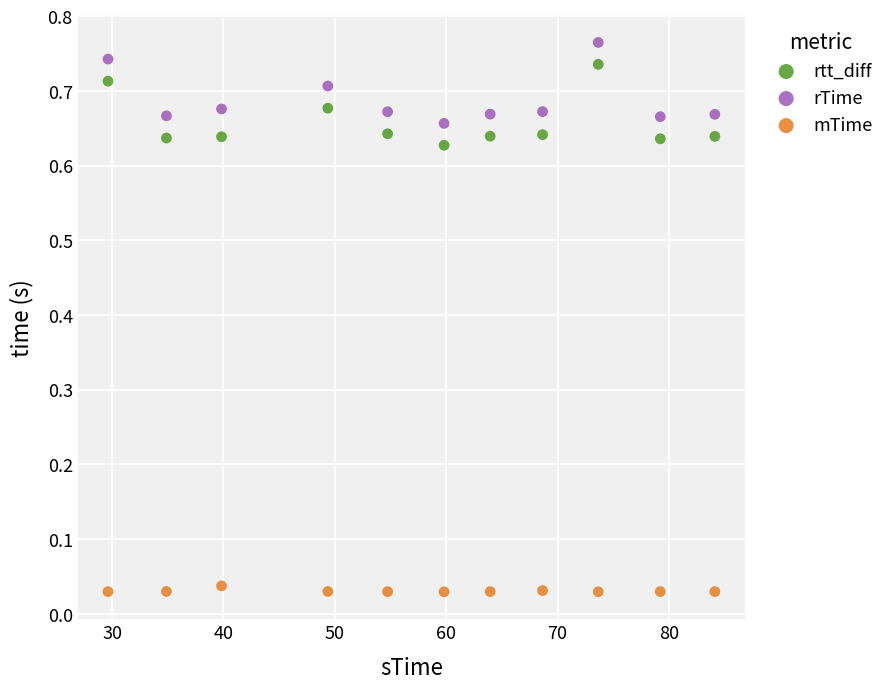

Across all data points, what is the range of X values (max minus min)?

54.5